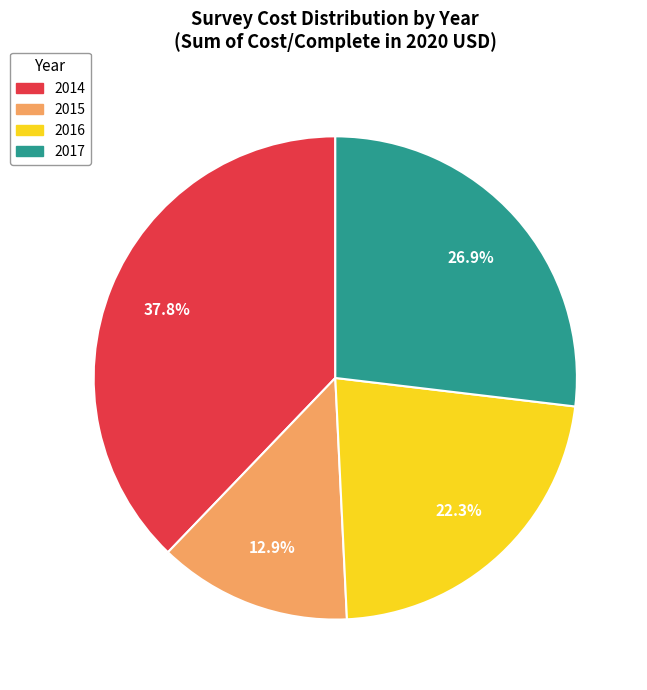

Does 2015 represent more than half of the total?

No